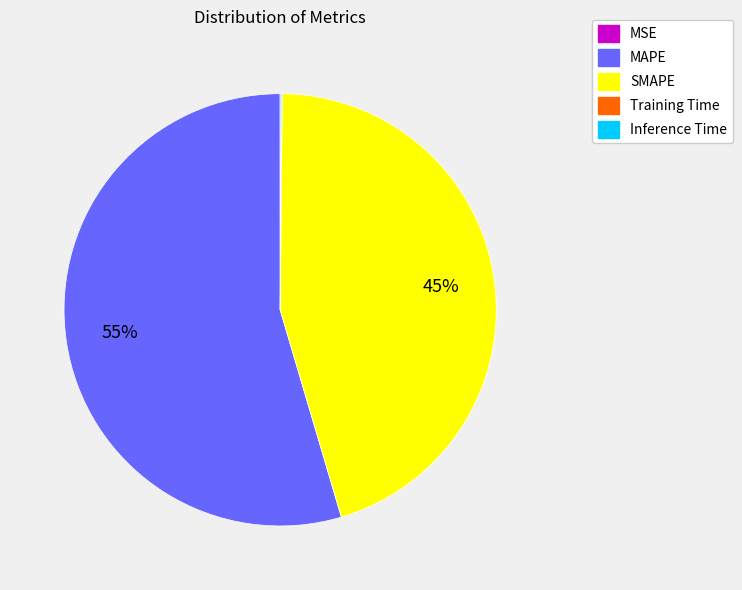

To the nearest percent, what portion does SMAPE represent?

45%